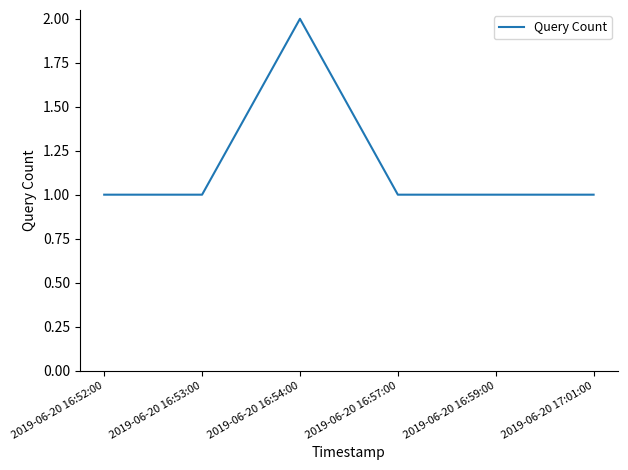

How many categories are shown in the chart?

6